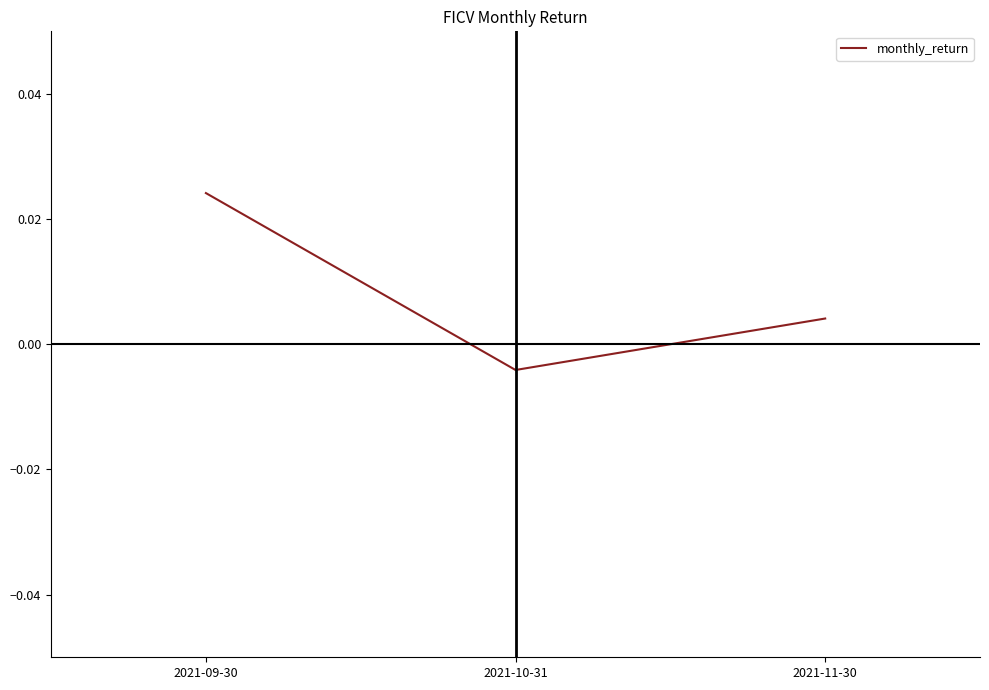

What position from the left is 2021-09-30?

1